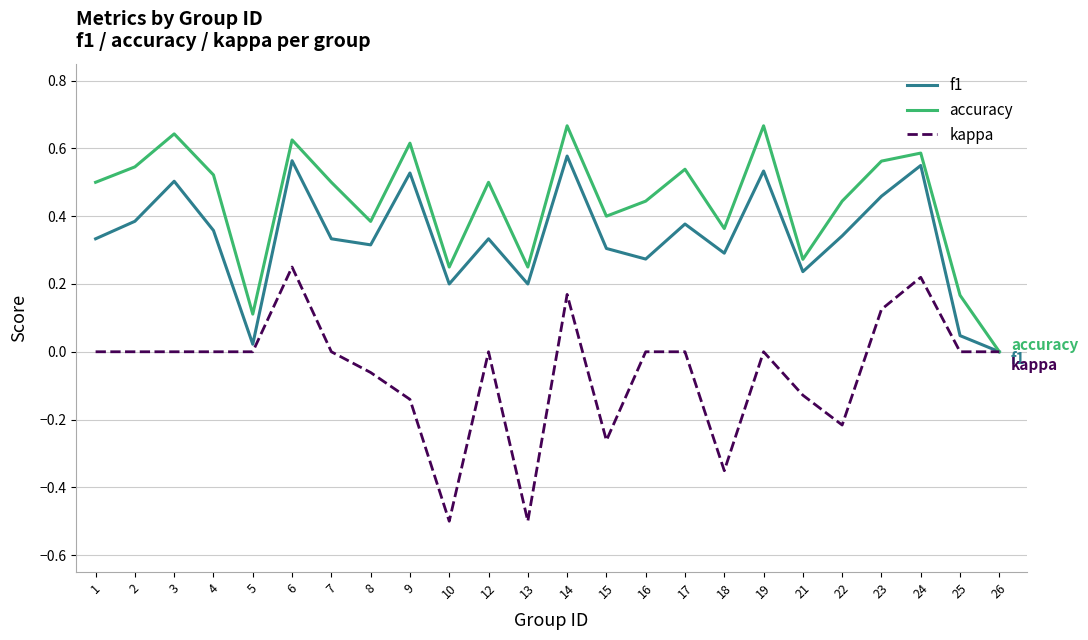

At which label does f1 reach its peak?

14